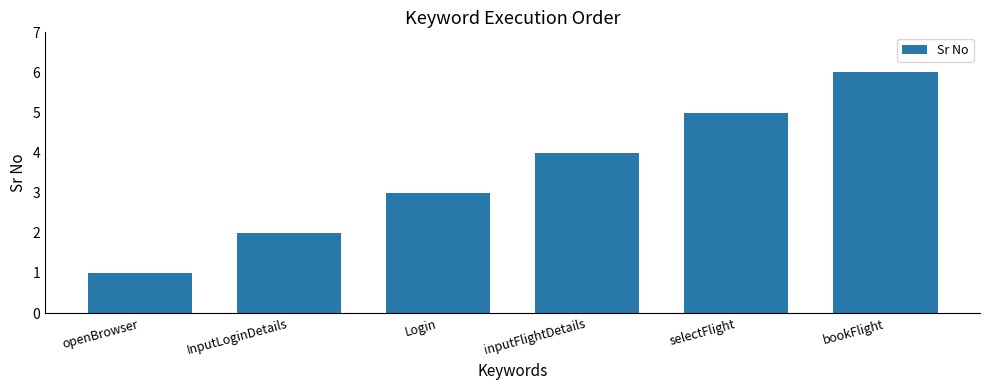

What is the difference between the maximum and minimum values?

5